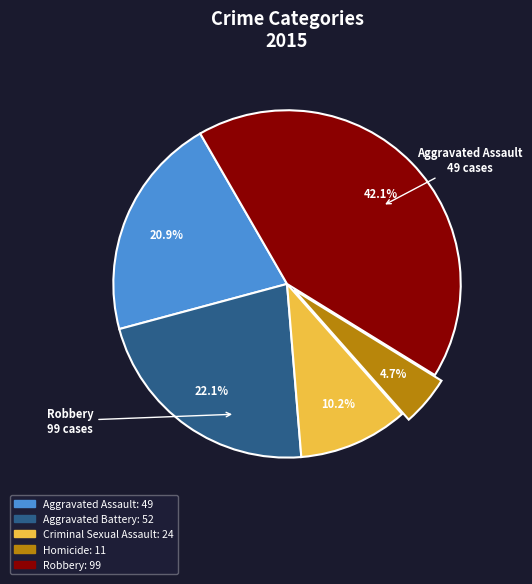

Is there any slice that represents more than half of the pie?

No